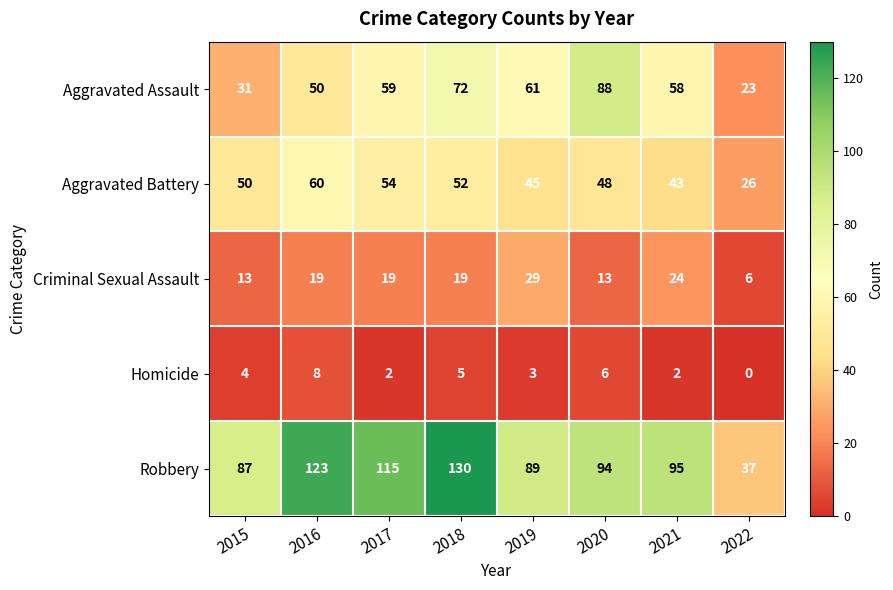

Is it true that Aggravated Assault equals 31 at 2015?

True